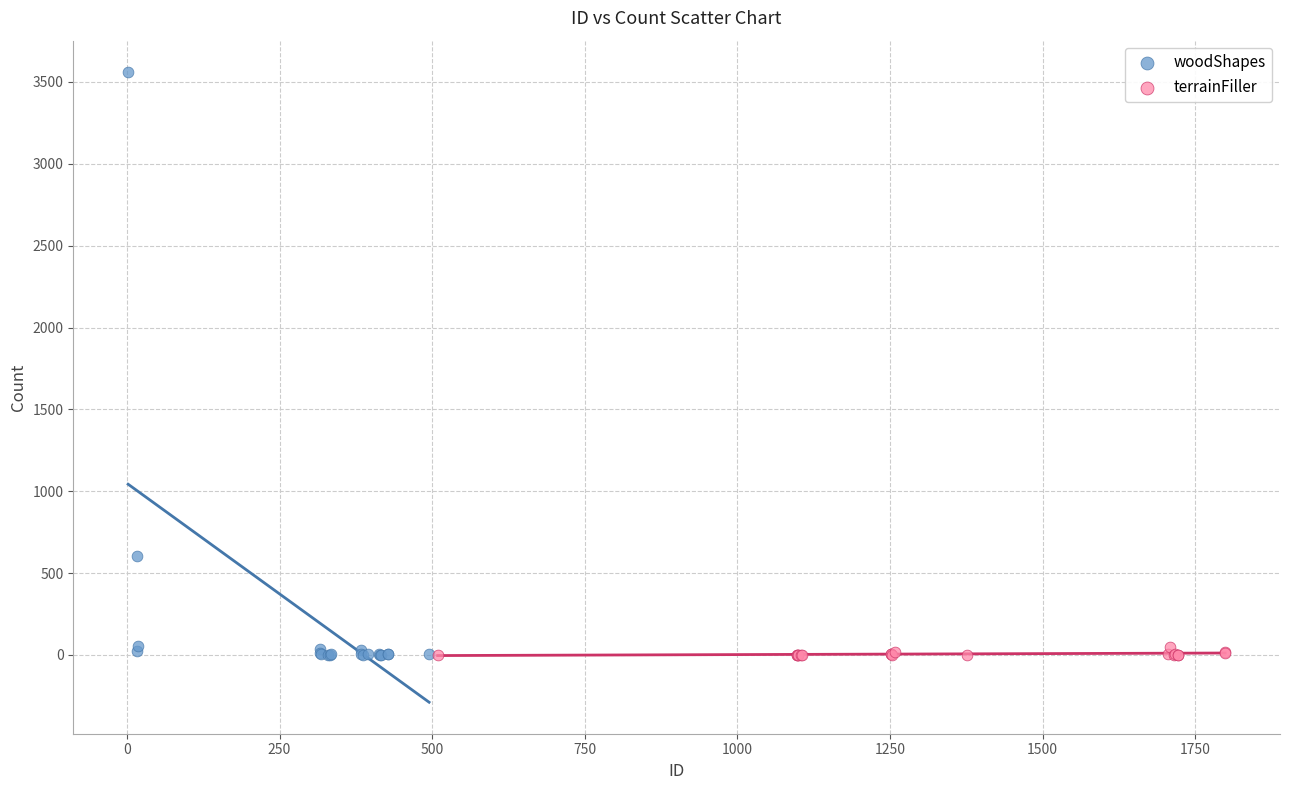

Which series has the largest Y range (max minus min)?

woodShapes